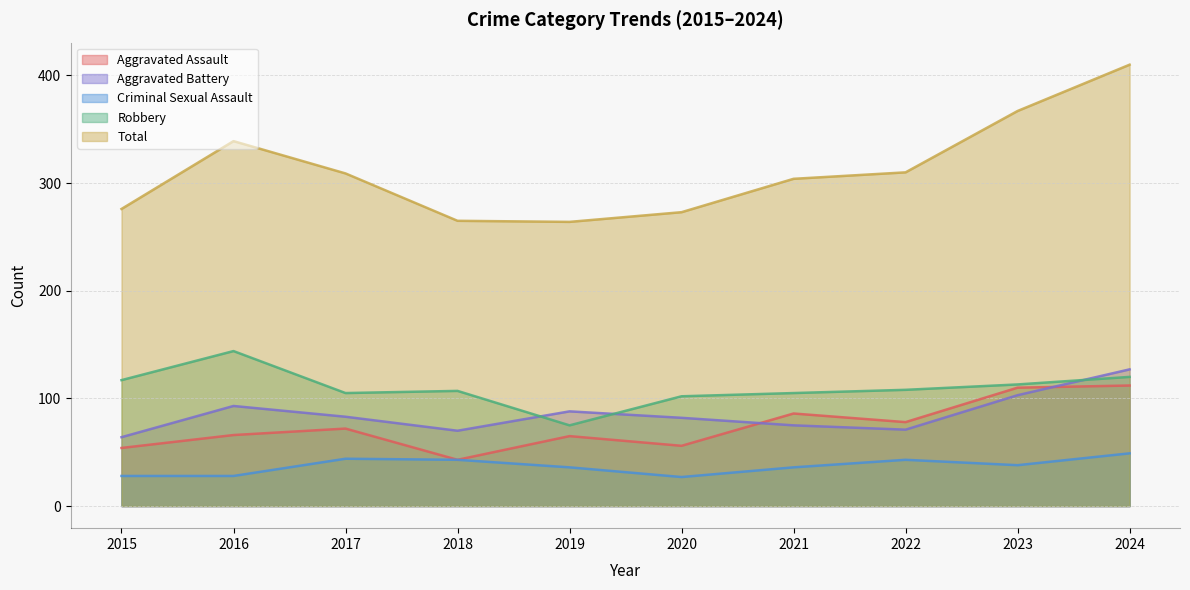

Is the value of Aggravated Assault at 2020 greater than the value of Total at 2022?

No